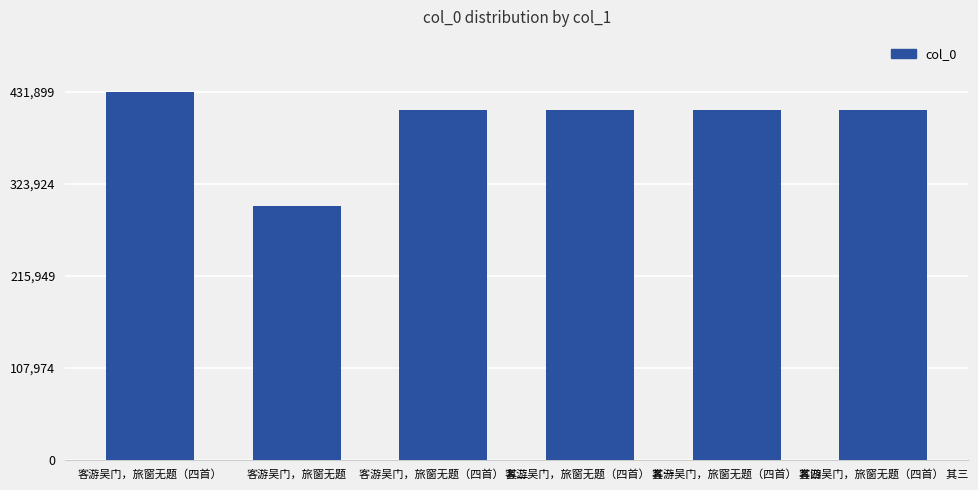

What is the greatest value displayed?

431899